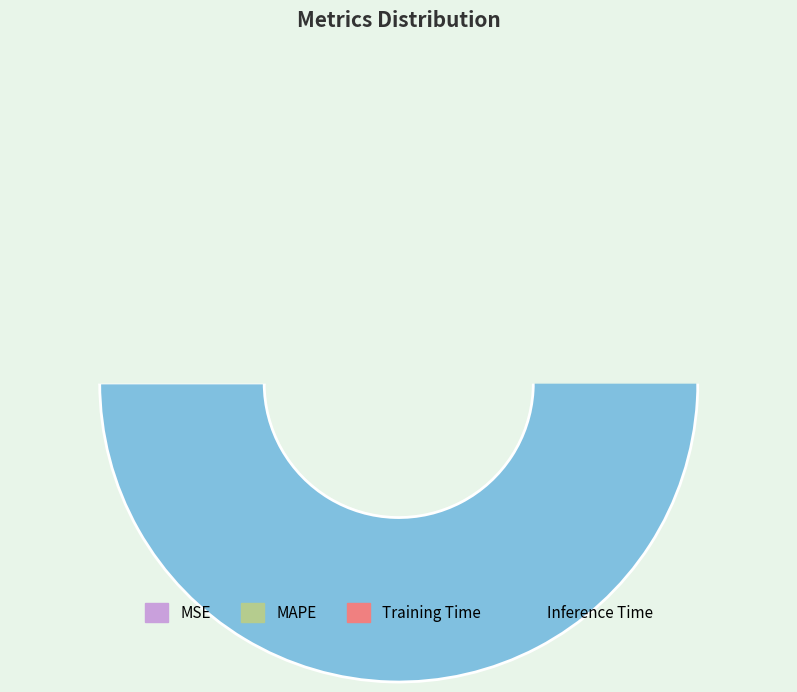

The MSE slice represents 6% of the pie. True or false?

False